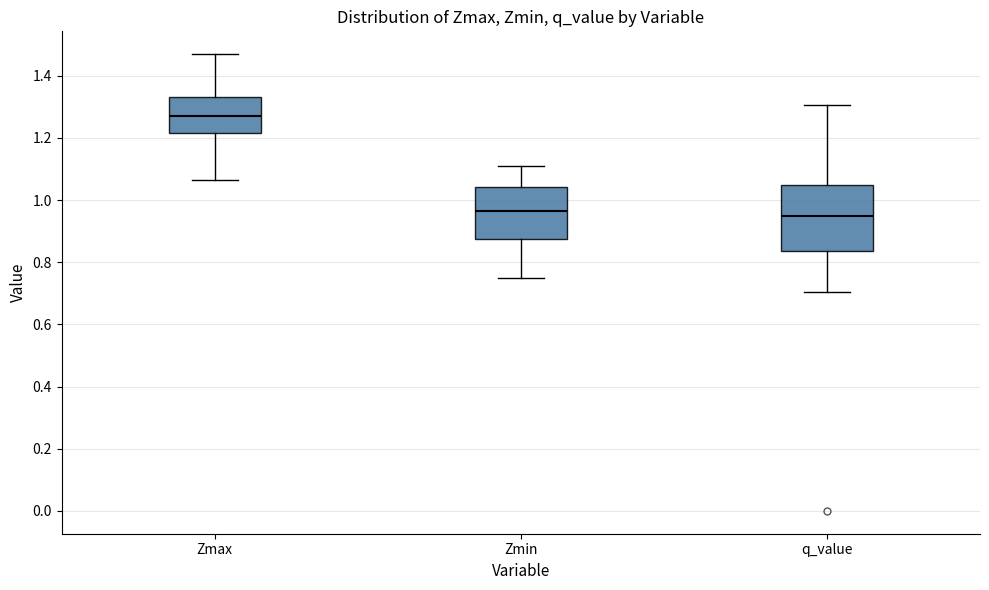

Comparing the boxes themselves (not the whiskers), which one is the tallest?

q_value